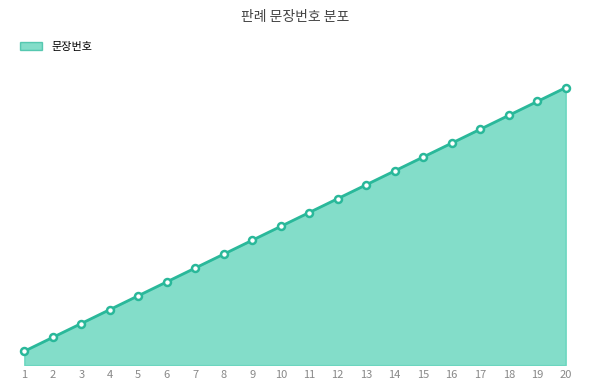

What is the change in value from 15 to 19?

+4